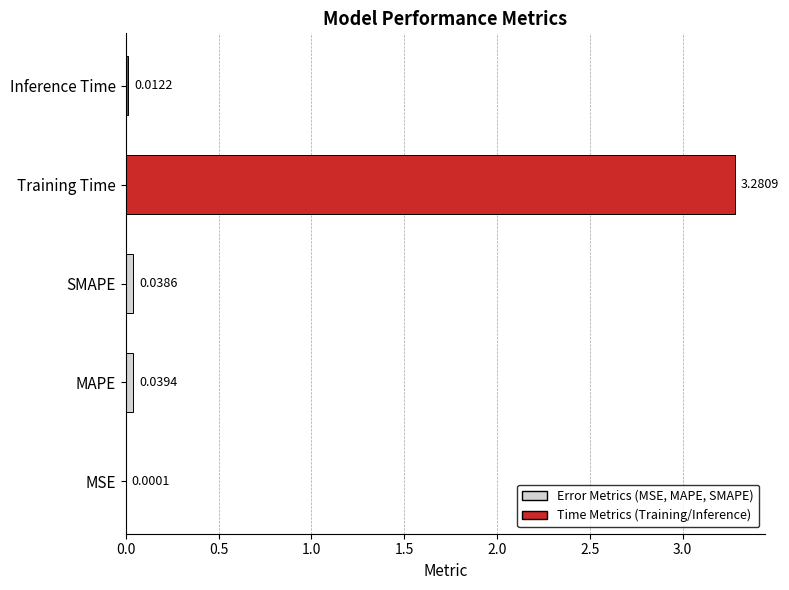

Where is the data nearest to the value 1?

MAPE